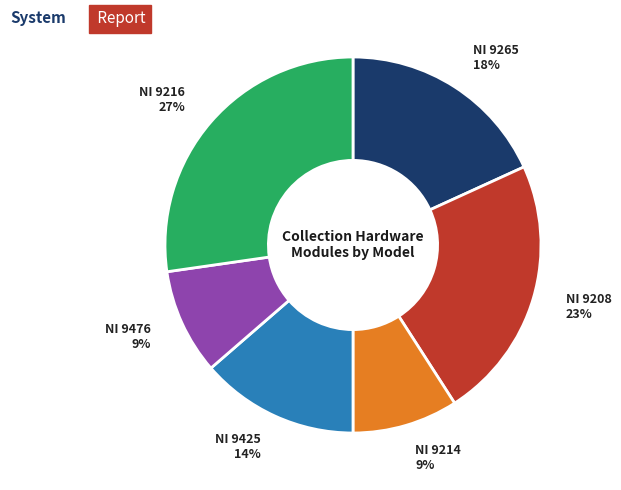

Do NI 9425 and NI 9216 together represent more than half of the pie?

No